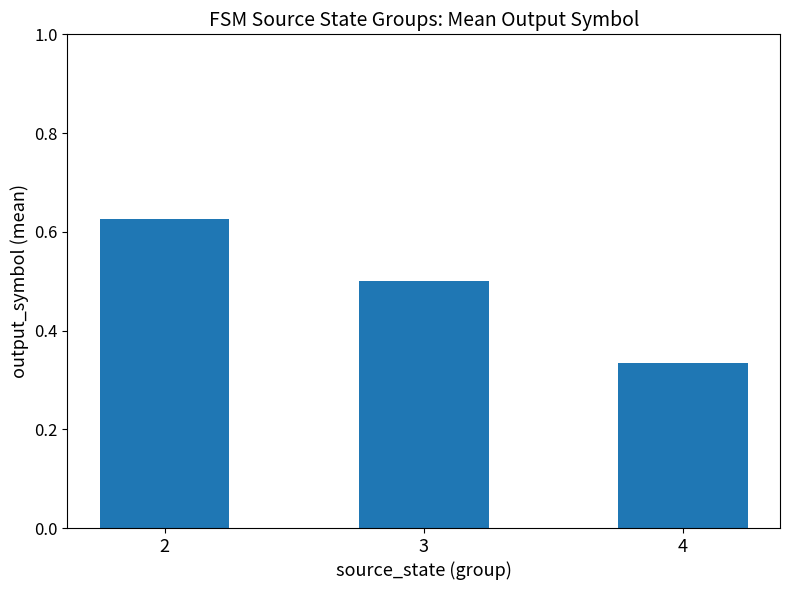

How many values are between 0 and 1?

3